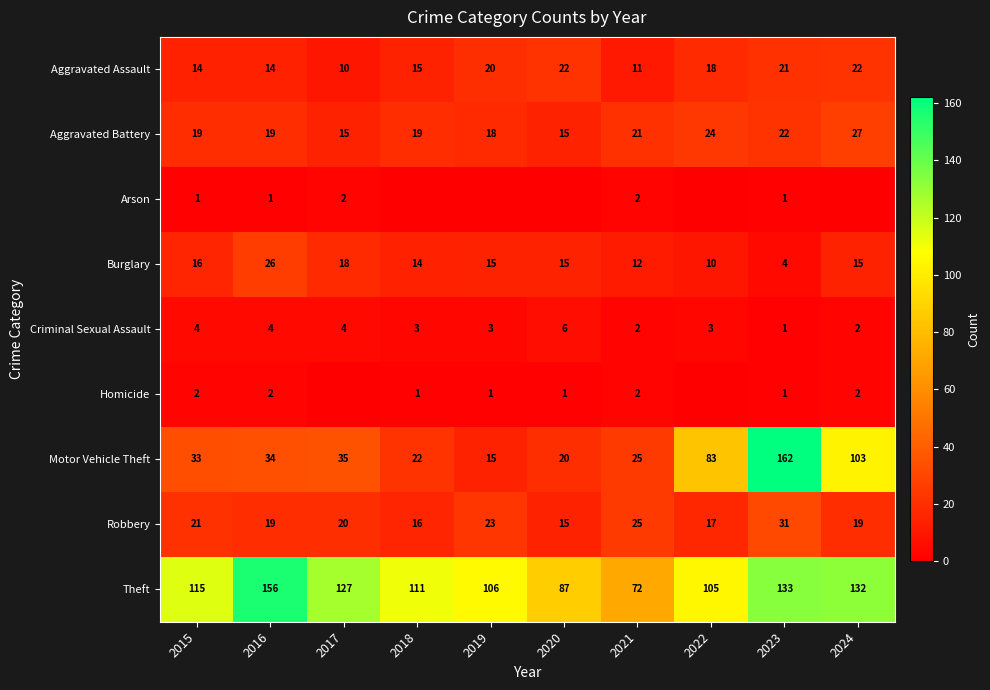

Rank the series at 2015 from highest to lowest value.

Theft, Motor Vehicle Theft, Robbery, Aggravated Battery, Burglary, Aggravated Assault, Criminal Sexual Assault, Homicide, Arson